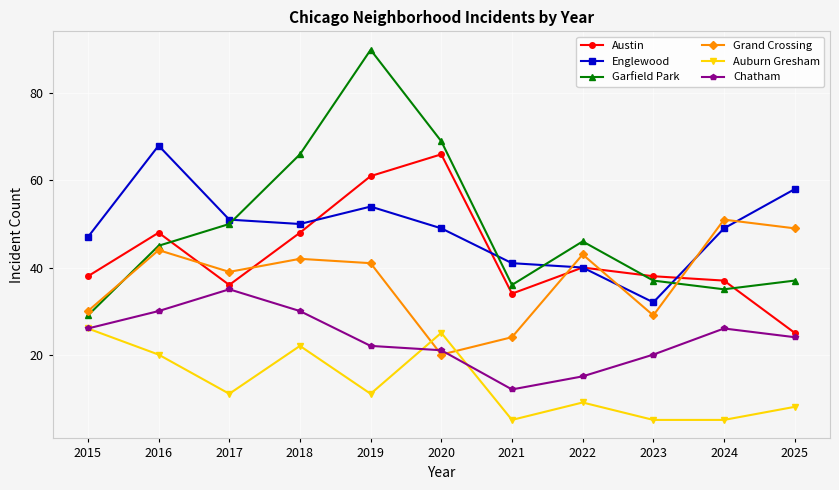

The value of Garfield Park at 2024 is 35. True or false?

True